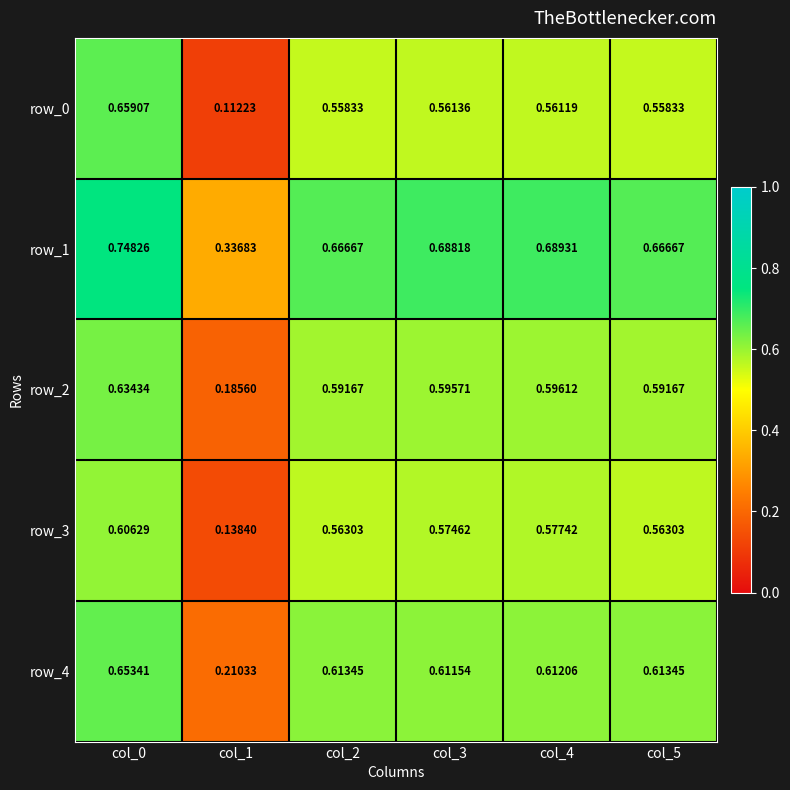

Which series has the widest spread of values?

row_0